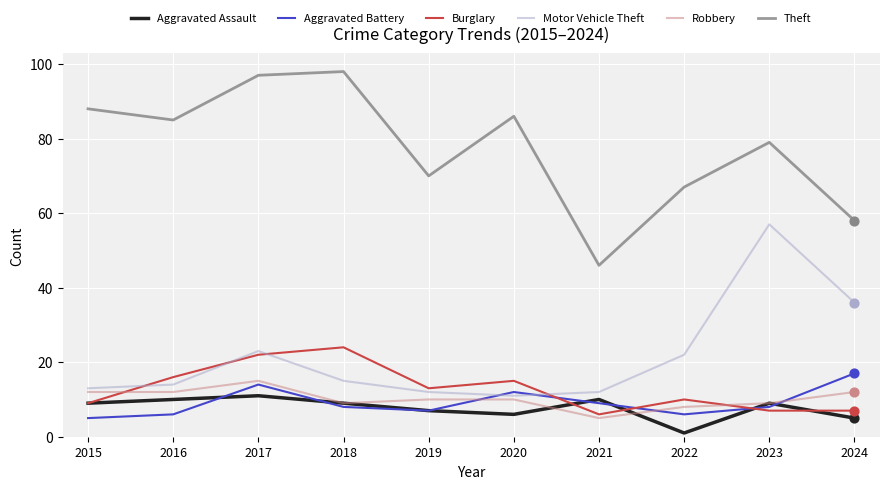

What is the difference between the highest and lowest values at 2017?

86